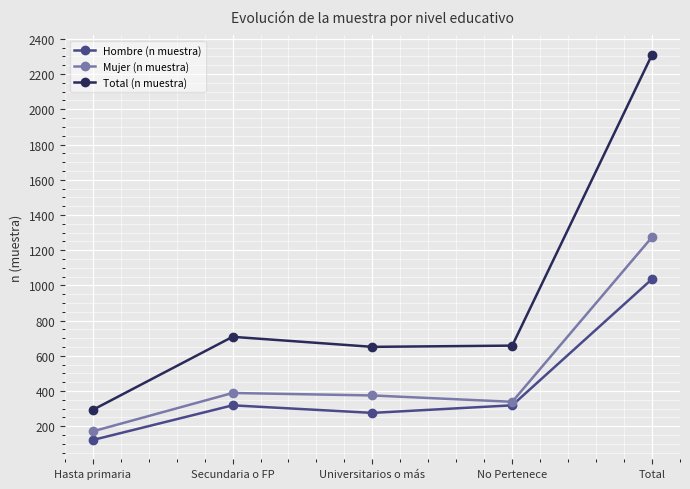

At which category is the sum across all series the highest?

Total